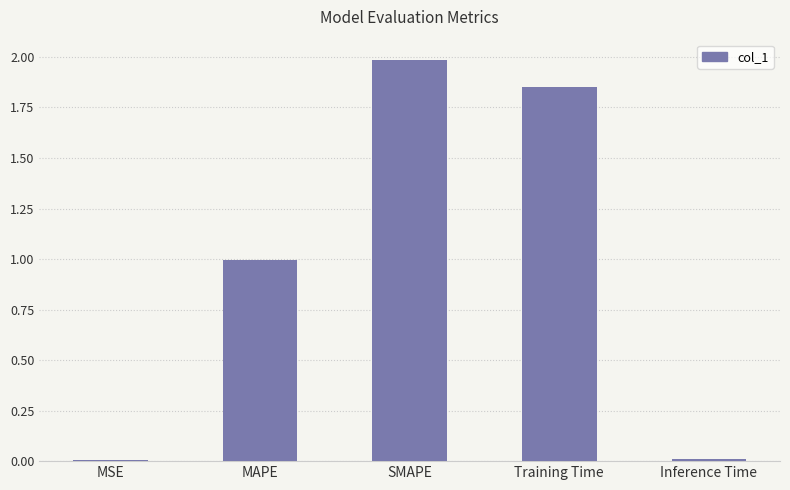

What is the greatest value displayed?

2.0